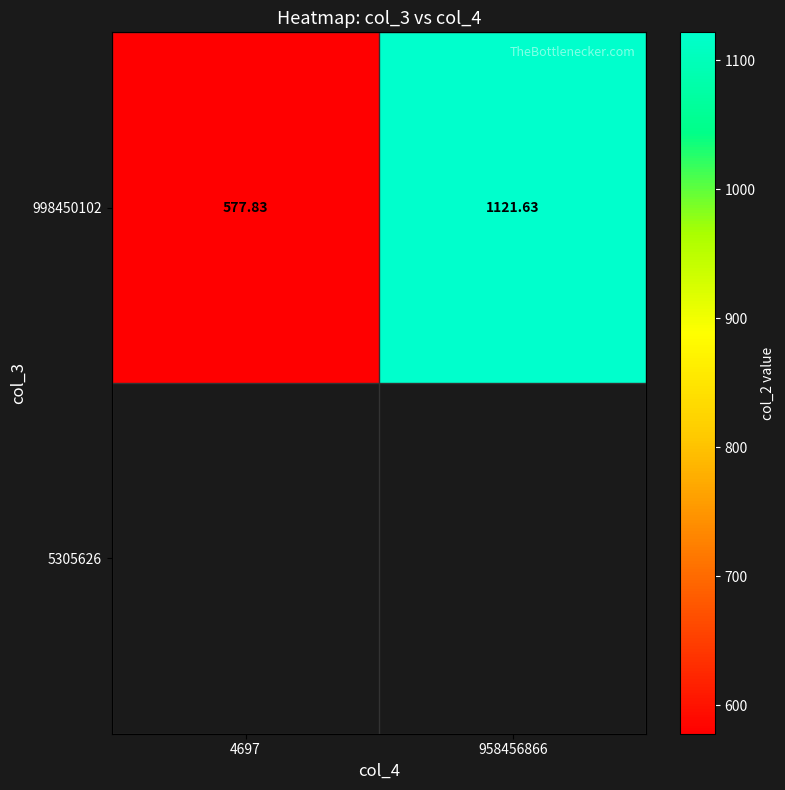

The chart shows a value of 1121.6 at 958456866. True or false?

True